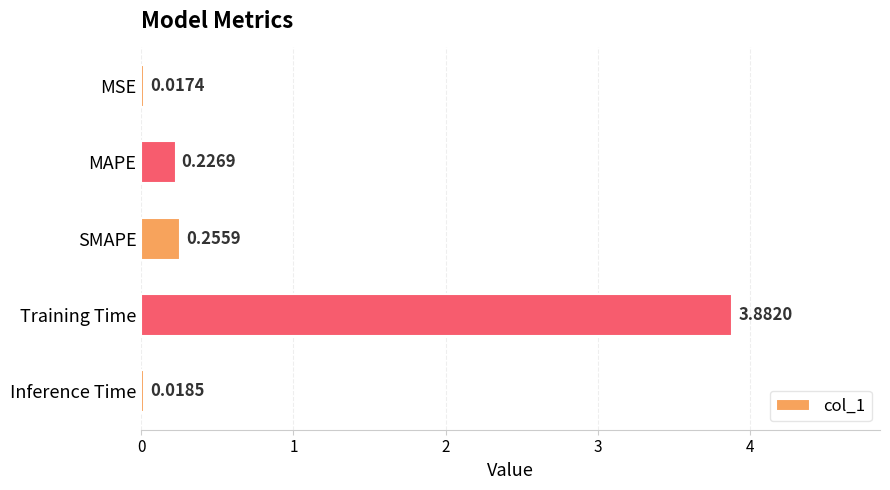

List the labels in order of value, smallest first.

MSE, Inference Time, MAPE, SMAPE, Training Time